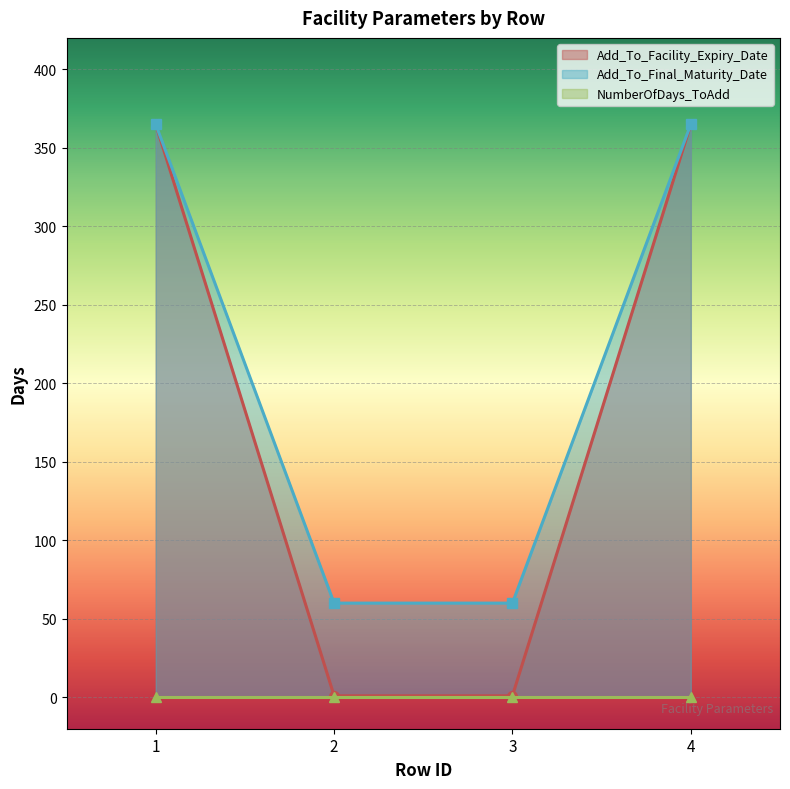

What is the difference between the second highest and second lowest values in the Add_To_Final_Maturity_Date series?

305